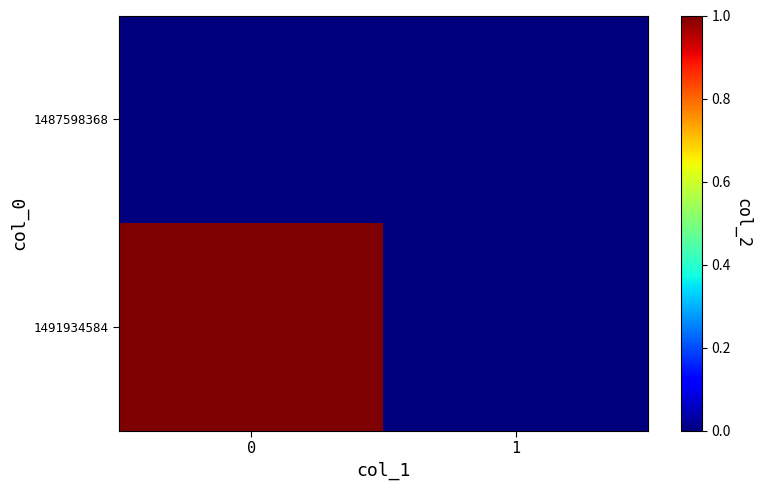

Reading left to right, transcribe all the data shown in this chart.

1487598368: 0=0	1=0
1491934584: 0=1	1=0